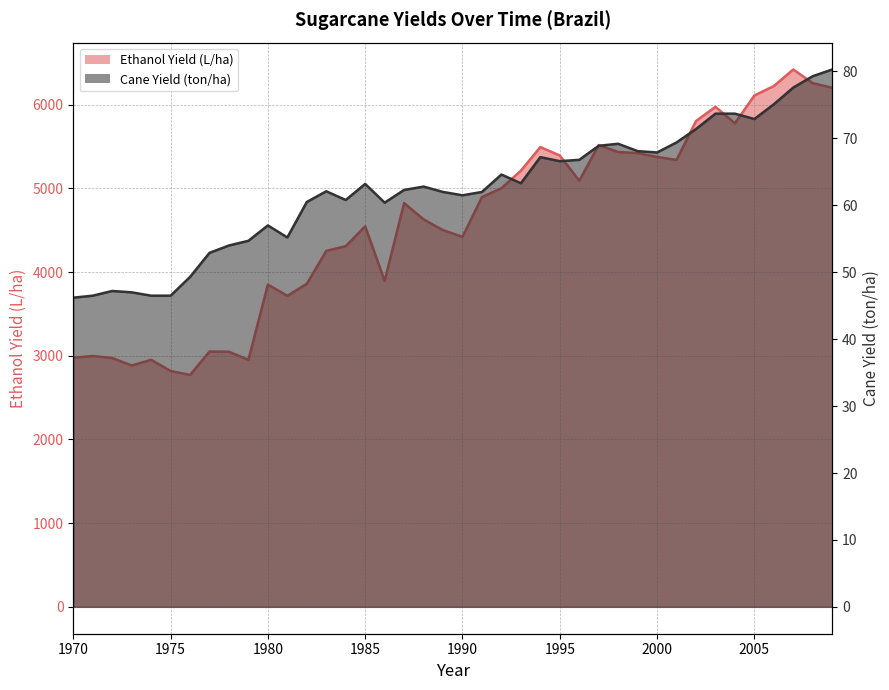

What are all the series names shown in the legend?

Ethanol Yield (L/ha), Cane Yield (ton/ha)